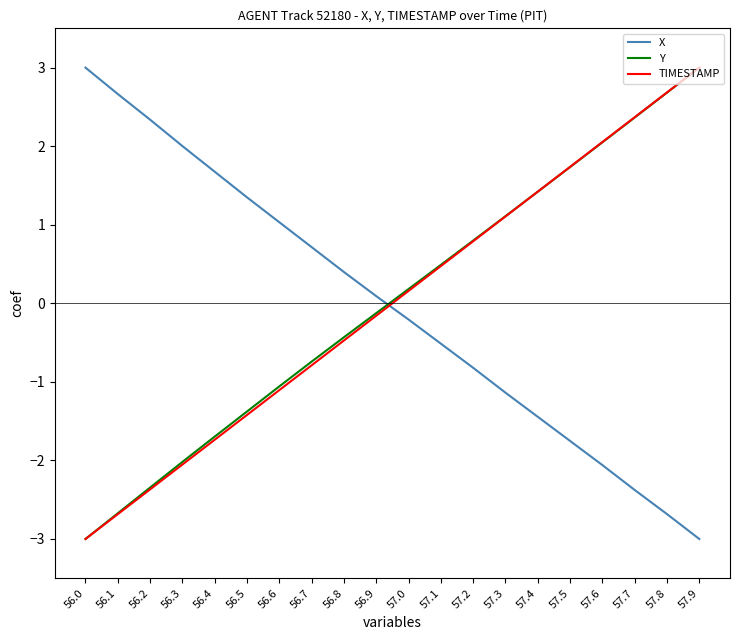

Does the chart have visible grid lines?

No